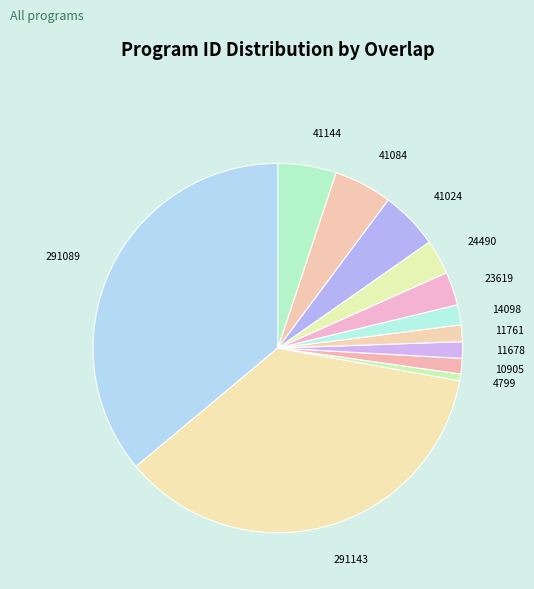

Do 11678 and 41024 together represent more than half of the pie?

No